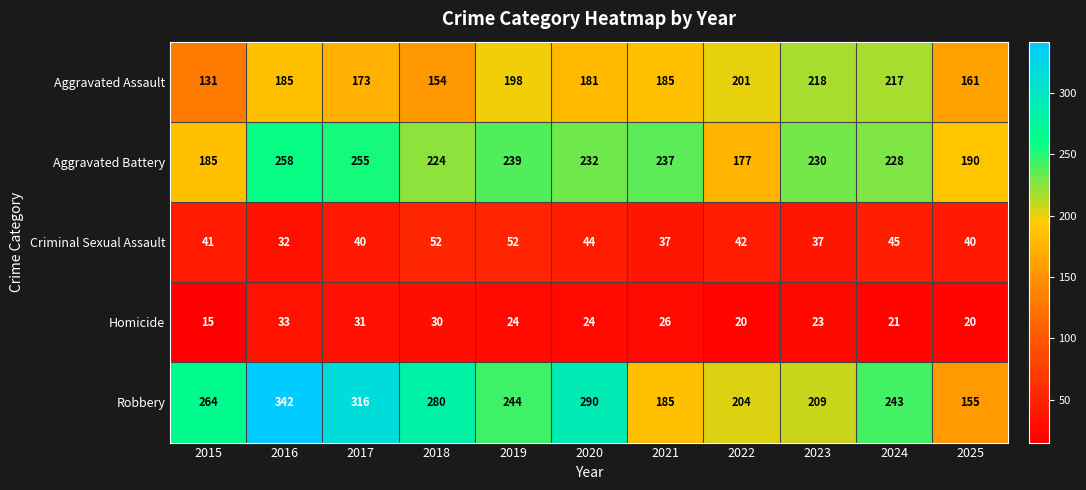

What is the spread (max minus min) of values at 2018?

250